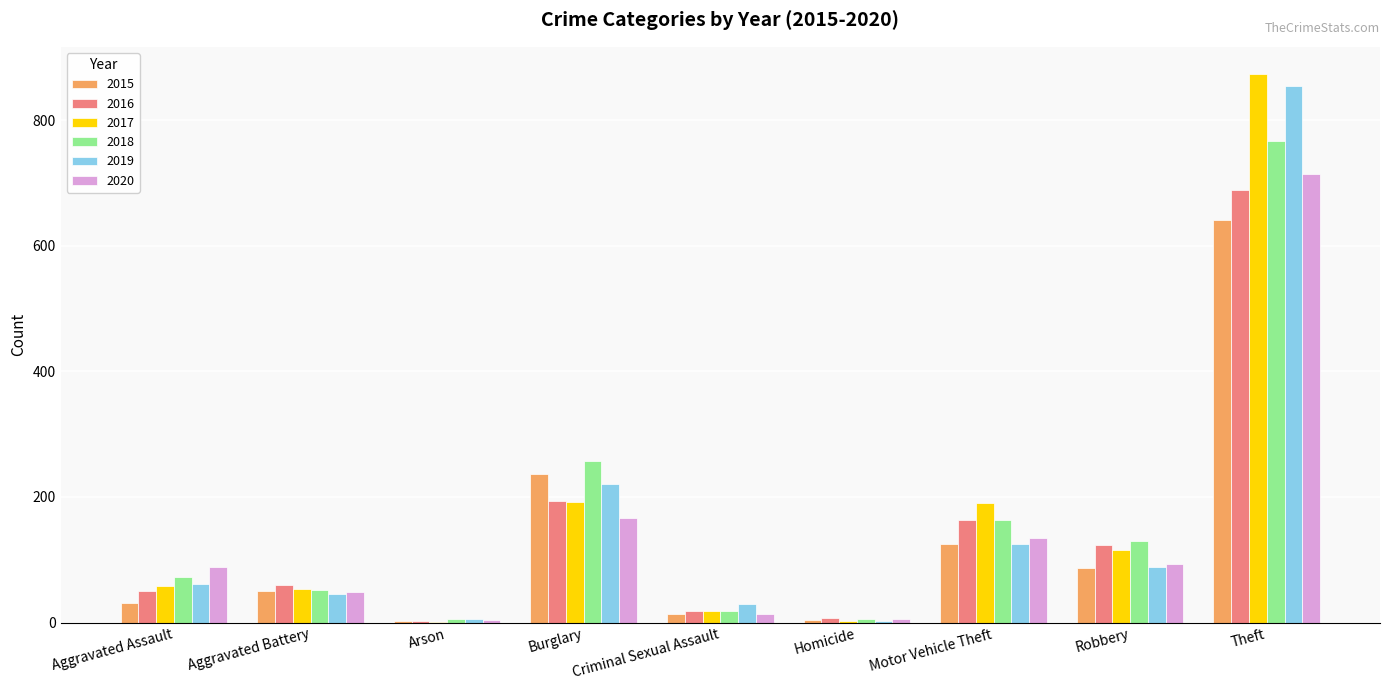

What is the sum of the 2015 values at Robbery and Aggravated Battery?

137